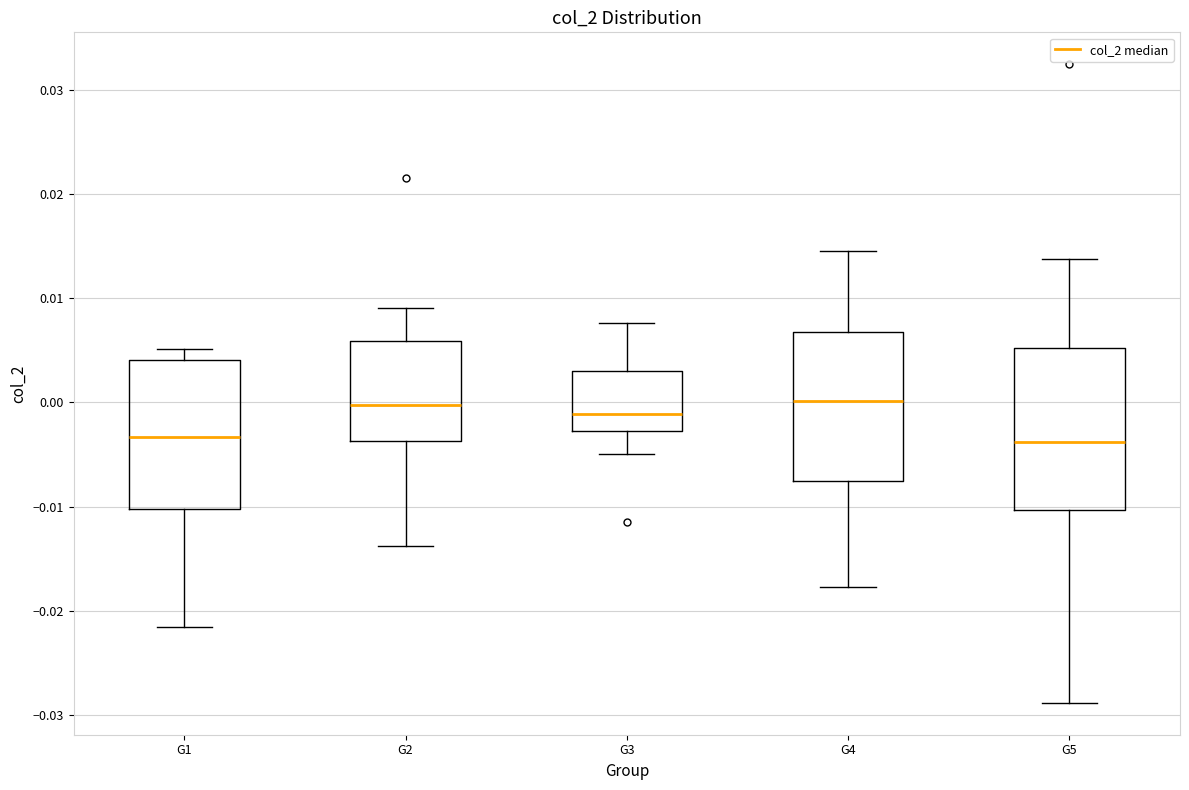

Reading left to right, transcribe this box plot: for each box, give where its median line is, the range the box spans, and where its two whiskers end, as read against the y-axis. The values are not printed on the chart, so give them approximately, as read against the axis.

G1: median -0.003, box -0.010 to 0.004, whiskers -0.022 to 0.005
G2: median 0.000, box -0.004 to 0.006, whiskers -0.014 to 0.009
G3: median -0.001, box -0.003 to 0.003, whiskers -0.005 to 0.008
G4: median 0.000, box -0.008 to 0.007, whiskers -0.018 to 0.015
G5: median -0.004, box -0.010 to 0.005, whiskers -0.029 to 0.014